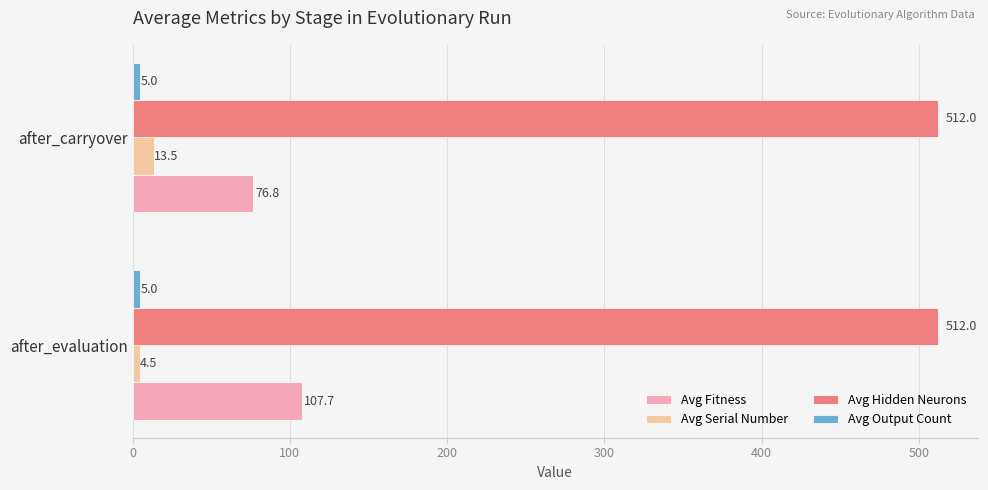

Which category has the lowest value across all series?

after_evaluation